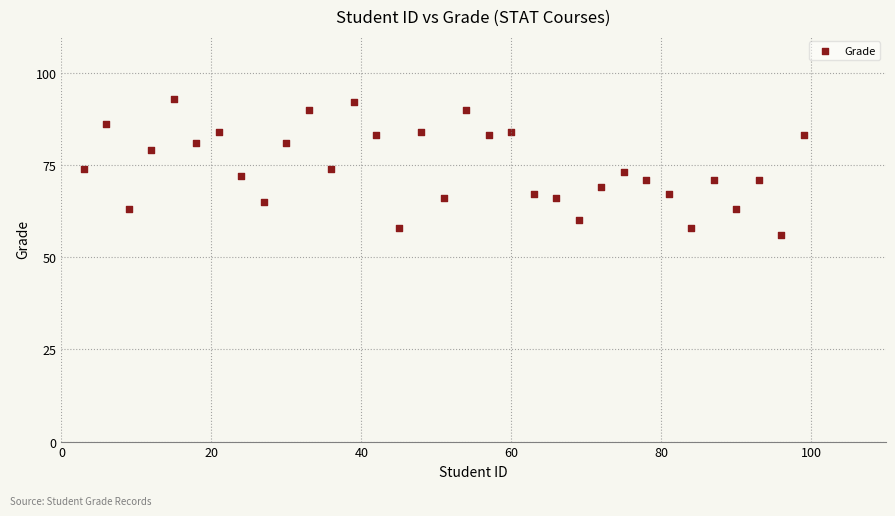

What is the range of Y values (max minus min)?

37